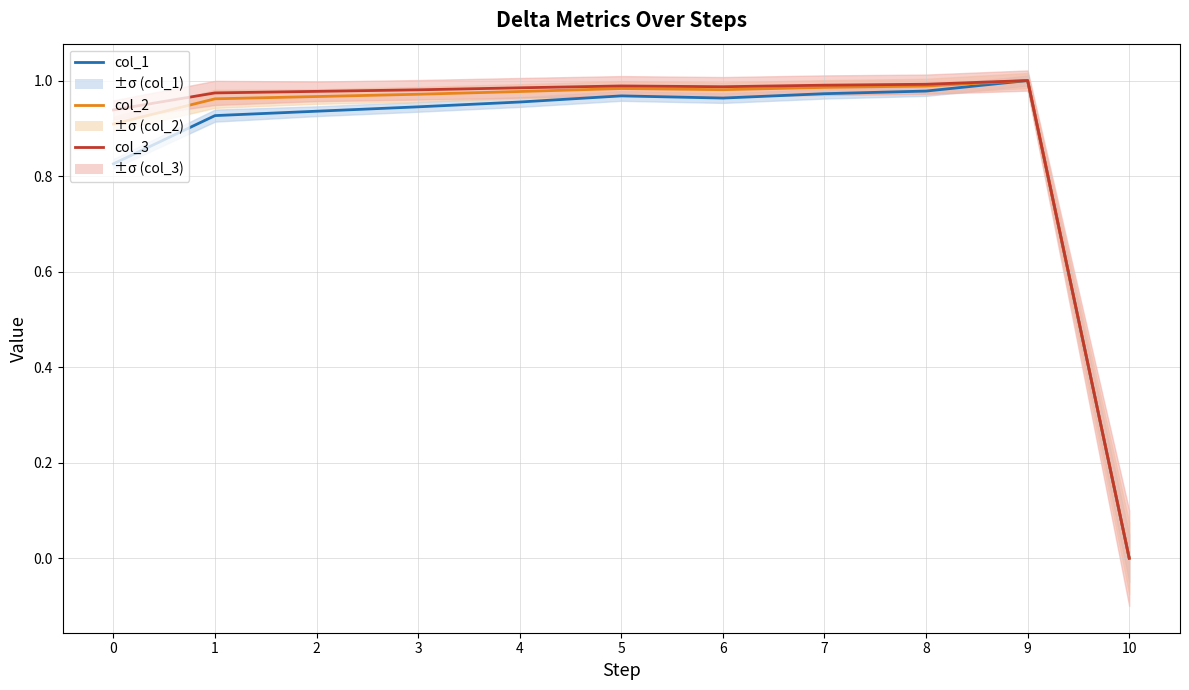

Which series has the largest total across all categories?

col_3